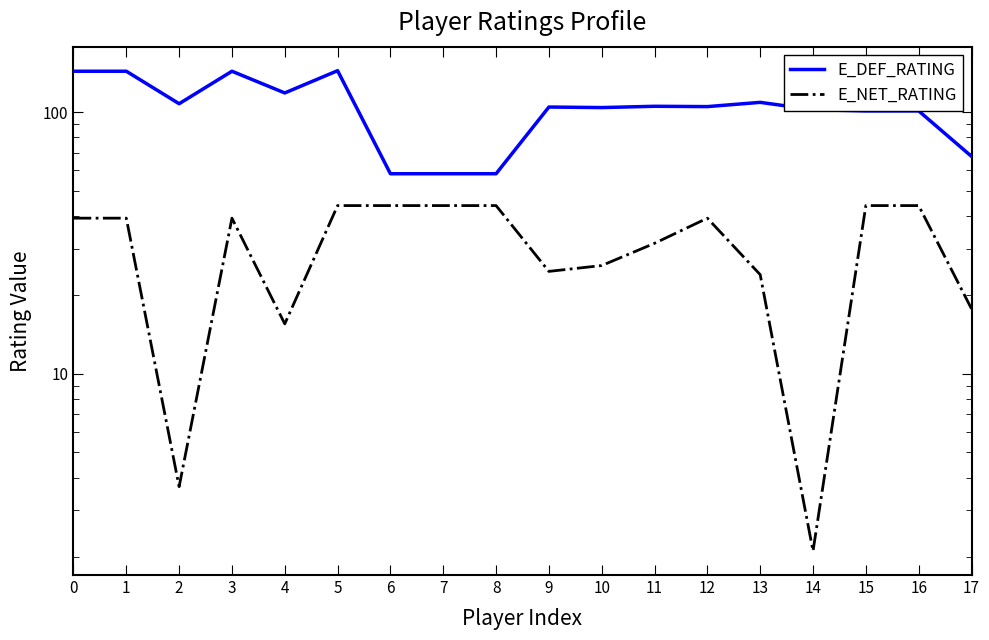

Which category has the highest value in the E_NET_RATING series?

5